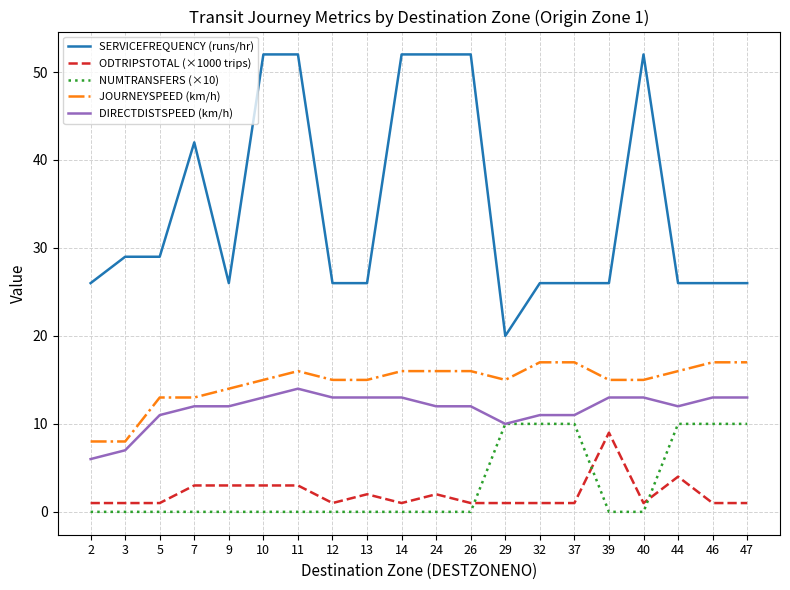

What are all the series names shown in the legend?

SERVICEFREQUENCY (runs/hr), ODTRIPSTOTAL (×1000 trips), NUMTRANSFERS (×10), JOURNEYSPEED (km/h), DIRECTDISTSPEED (km/h)